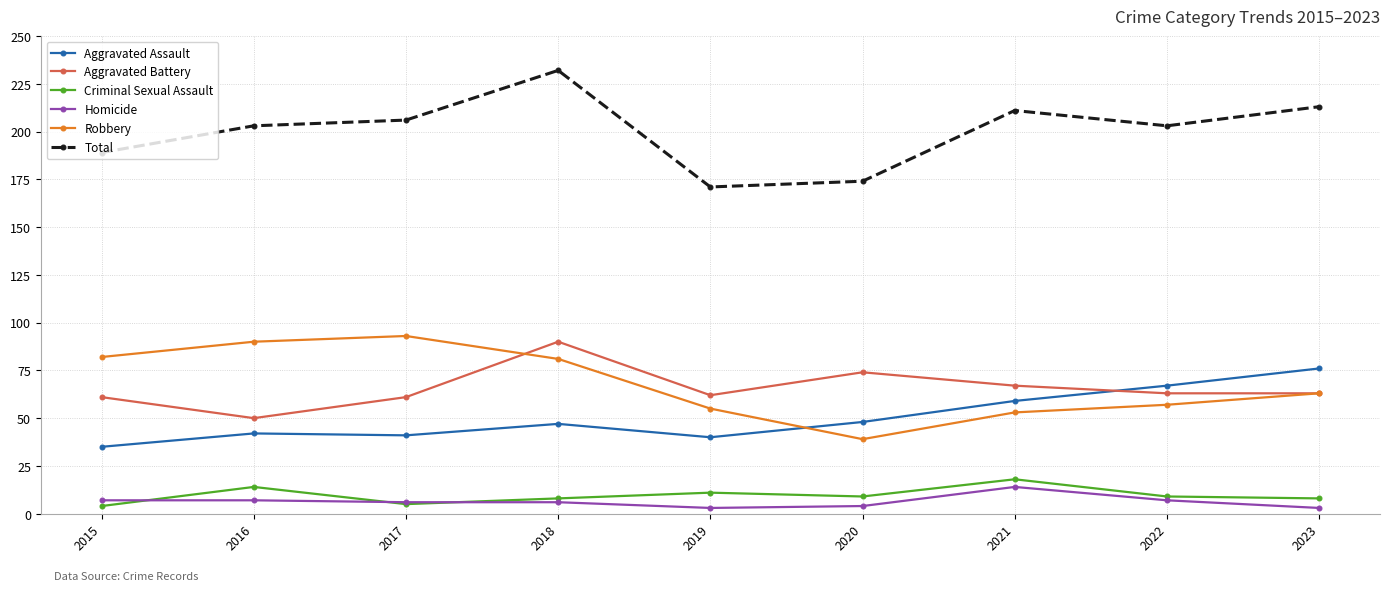

What is the sum of the Total values at 2016 and 2015?

392